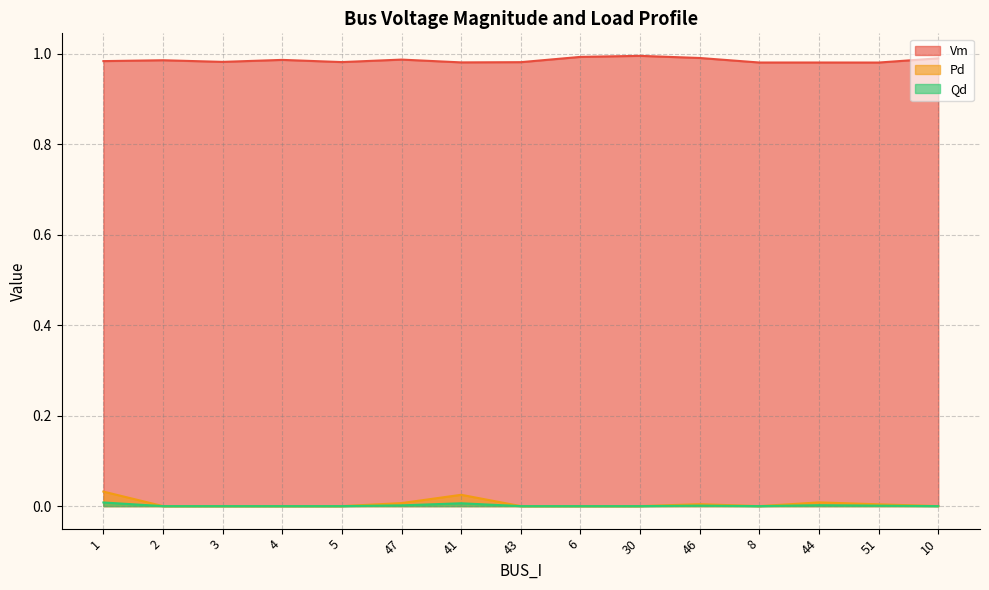

Where is the first local minimum for Vm?

3